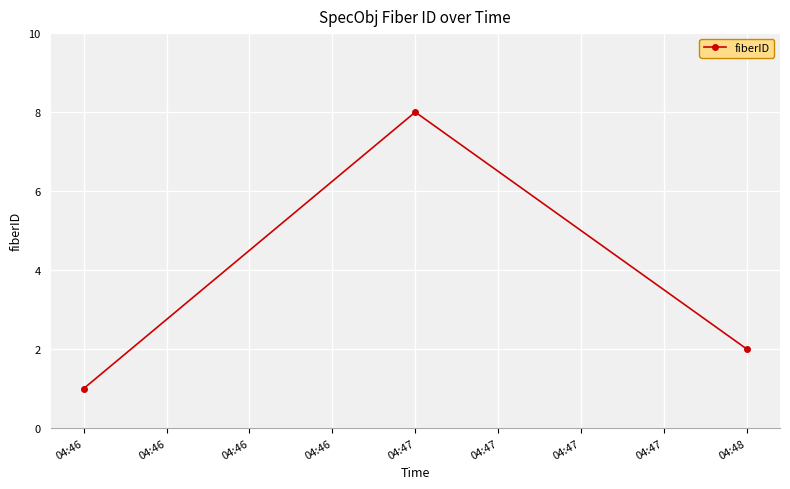

What is the change in value from 04:46 to 04:47?

+7